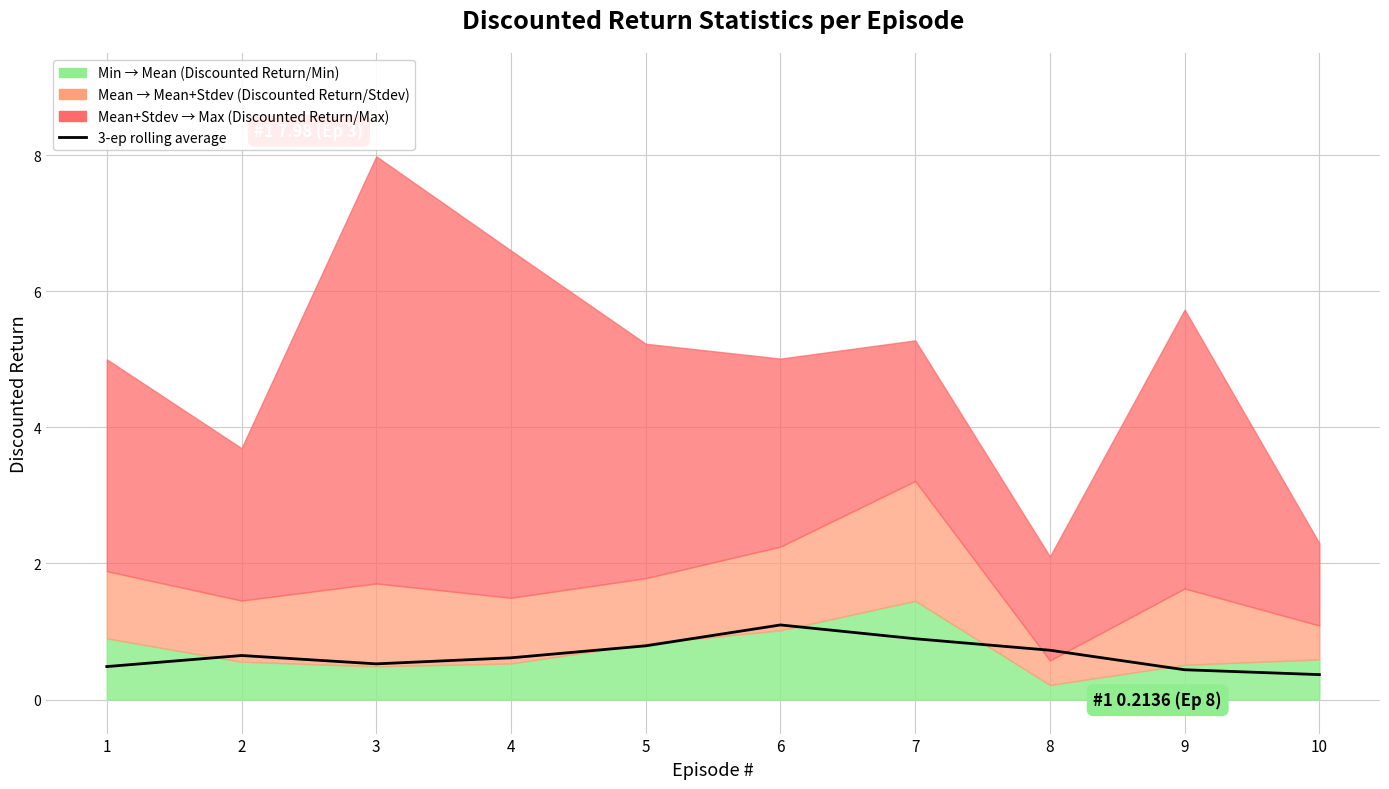

Does the chart have visible grid lines?

Yes